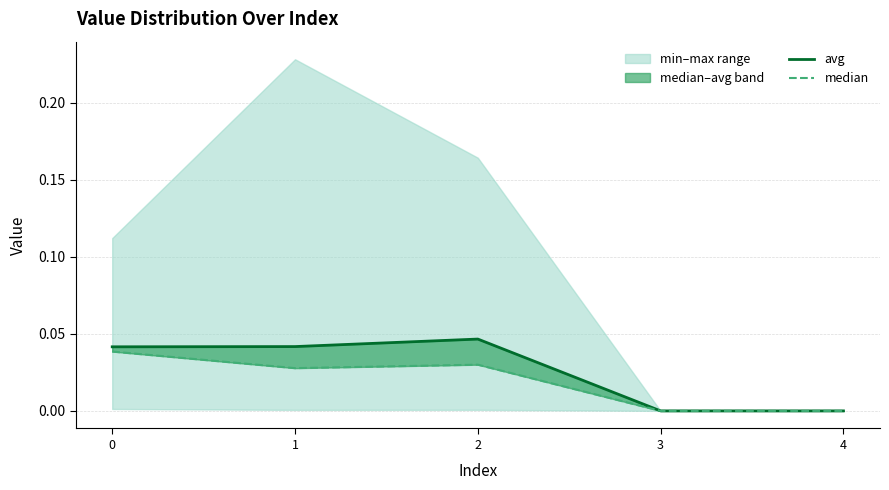

What are all the series names shown in the legend?

avg, median